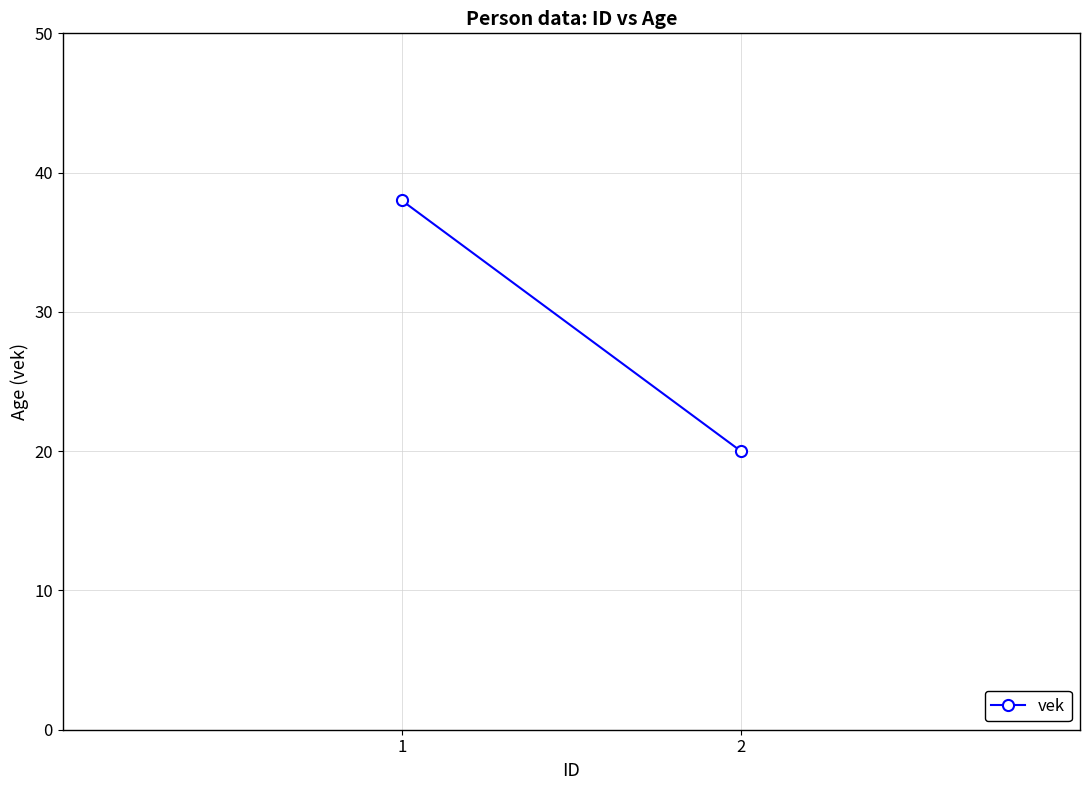

Is this an area chart (filled region under the line)?

No